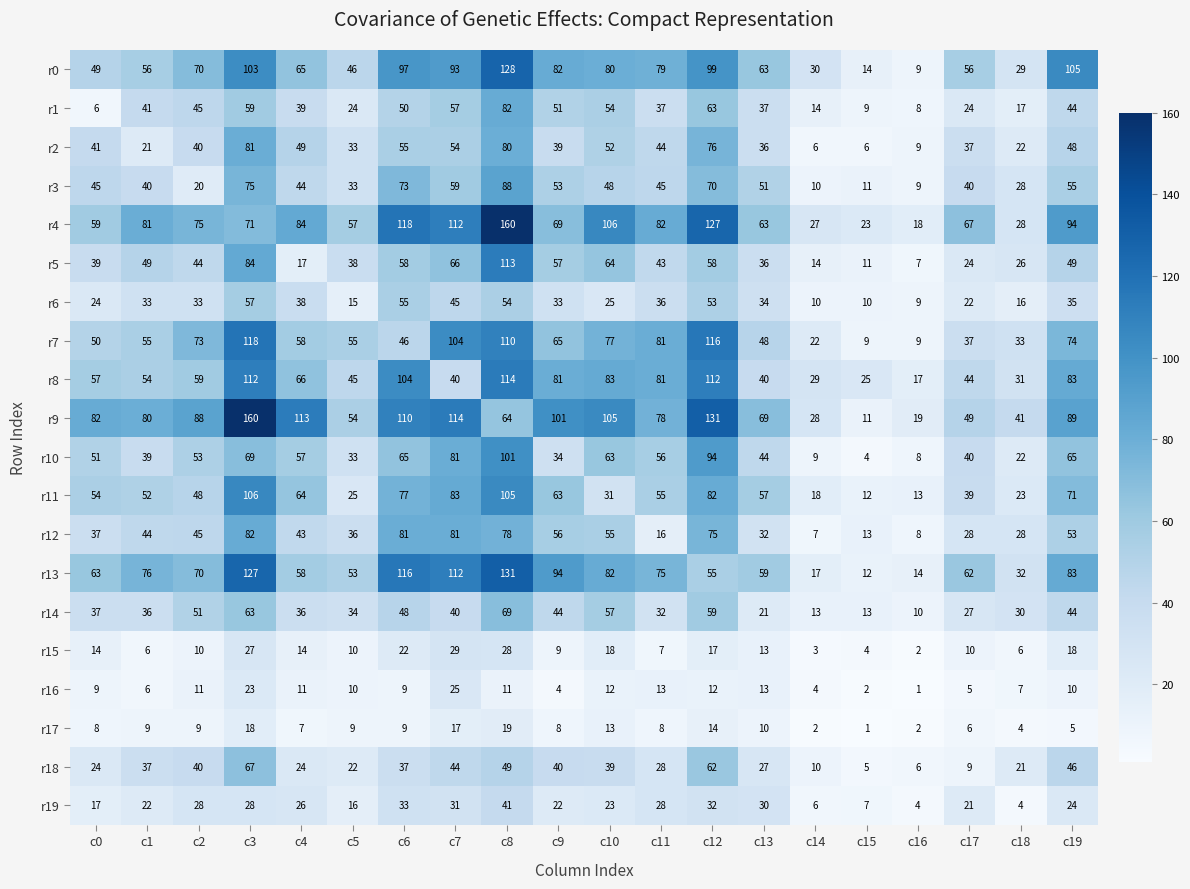

How many categories are shown in the chart?

20